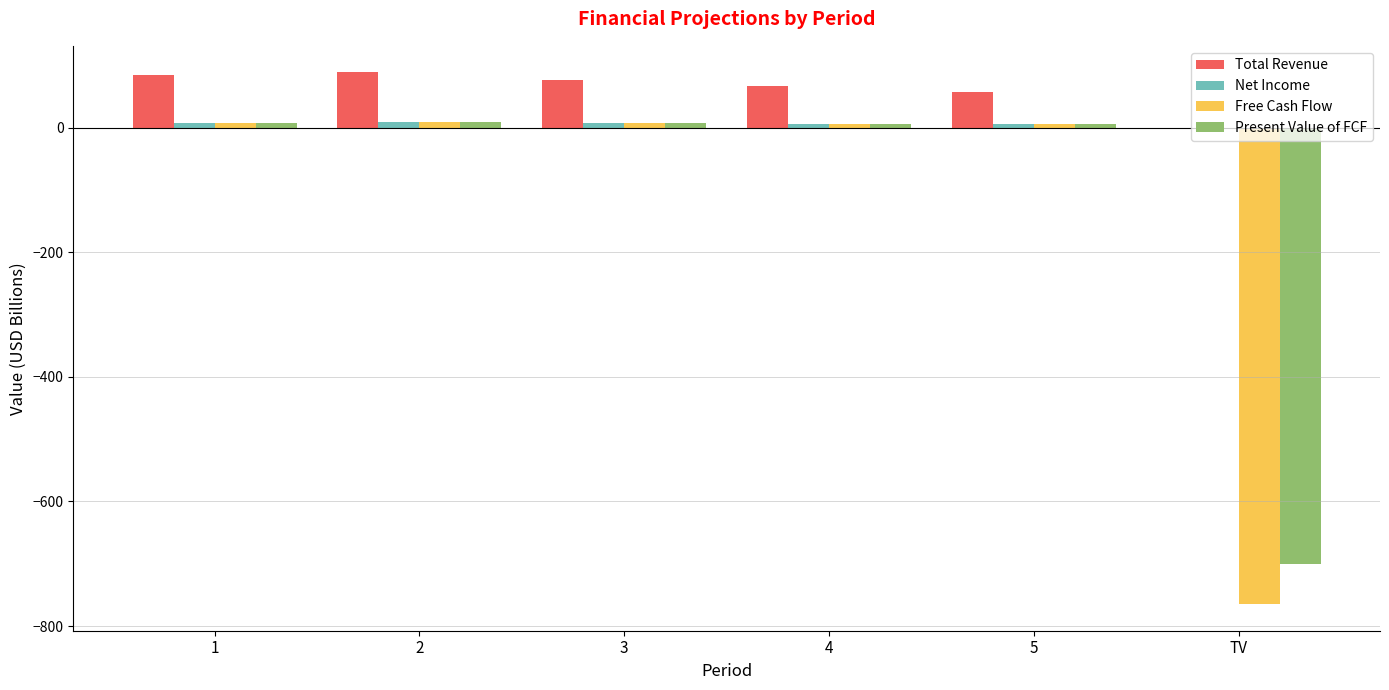

The value of Total Revenue at TV is 0.0. True or false?

True